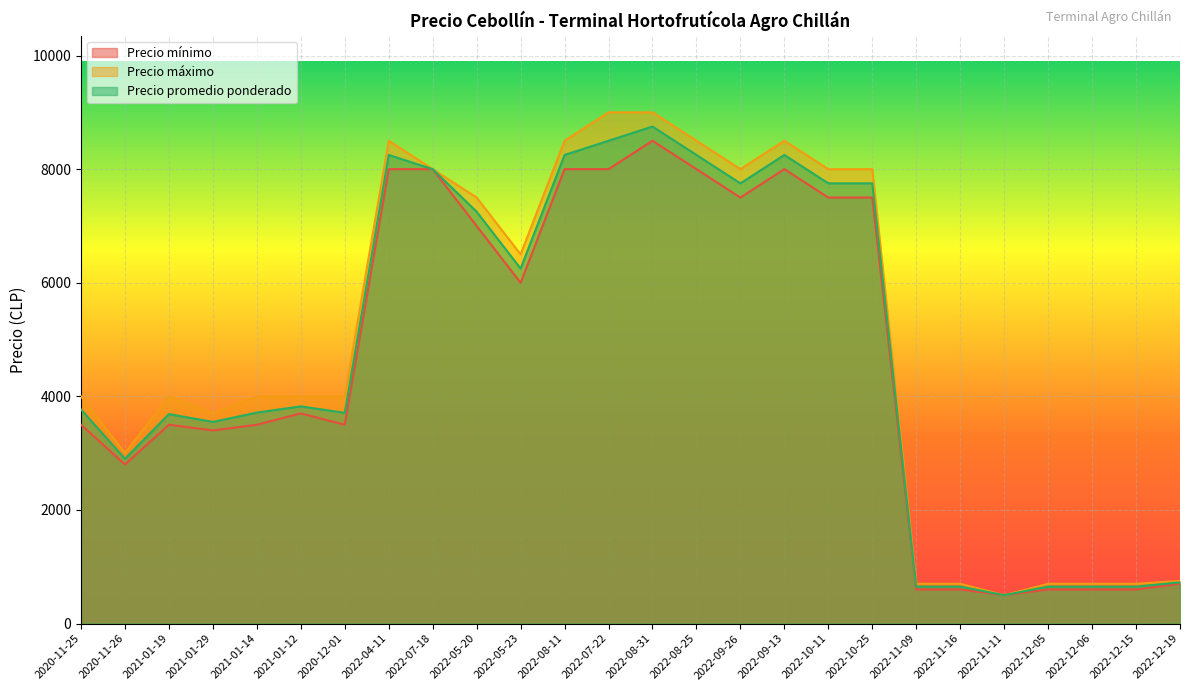

At which label does Precio mínimo first exceed 3700?

2022-04-11